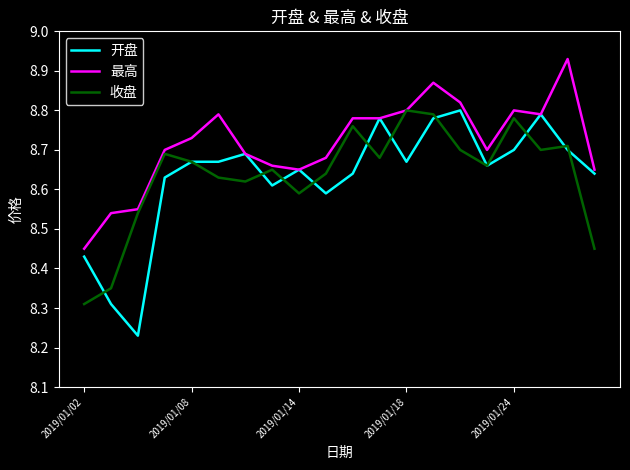

How many lines are shown in the chart?

3